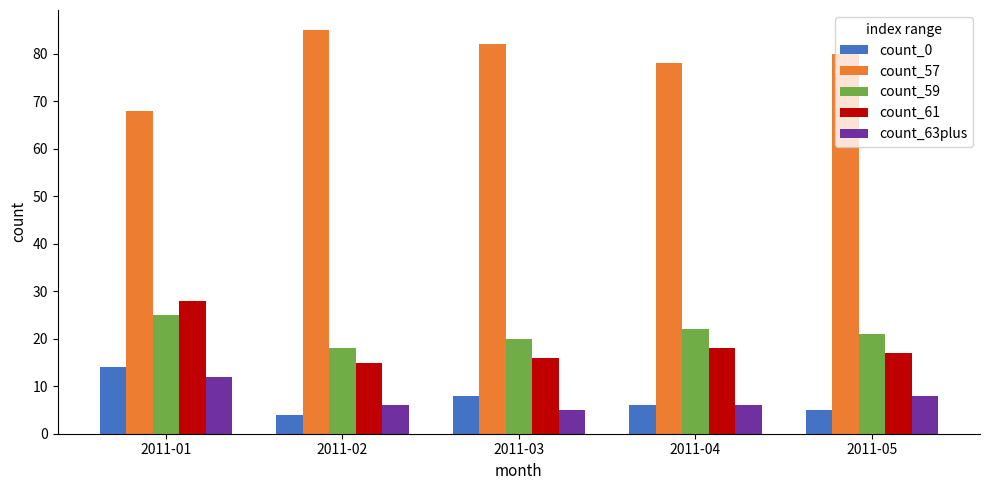

What value does the count_59 series have at 2011-04?

22